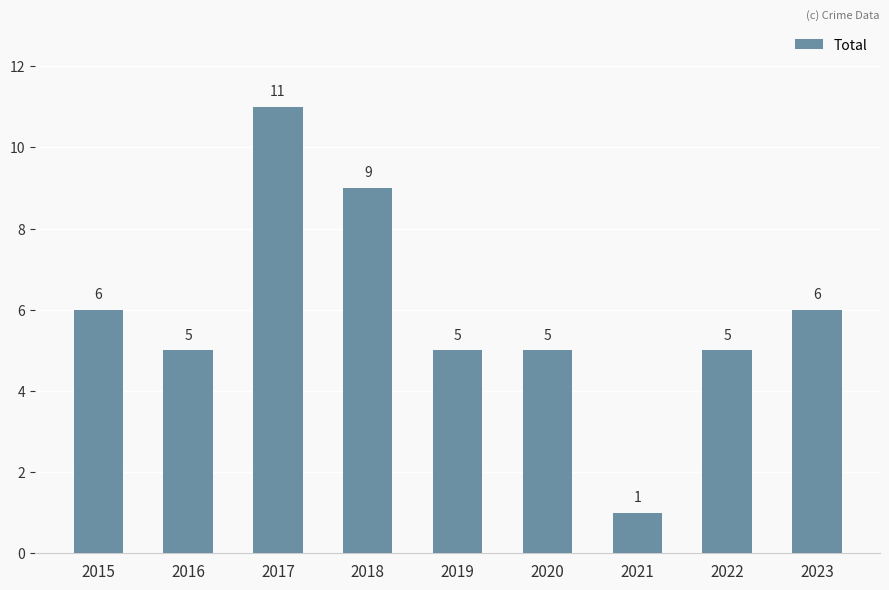

Is it true that the value at 2021 is 0?

False